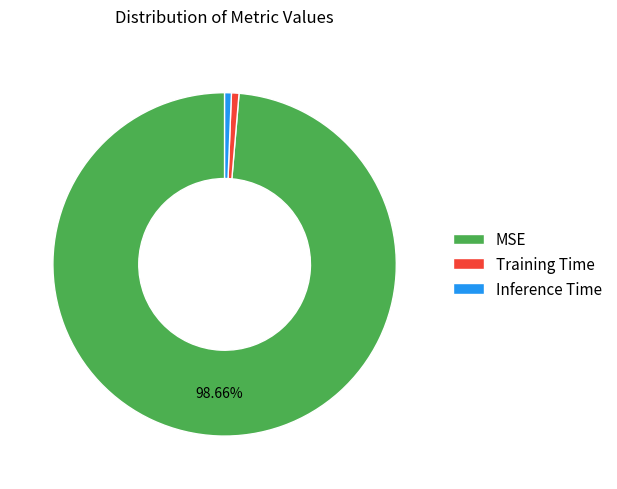

The Inference Time slice represents 11% of the pie. True or false?

False